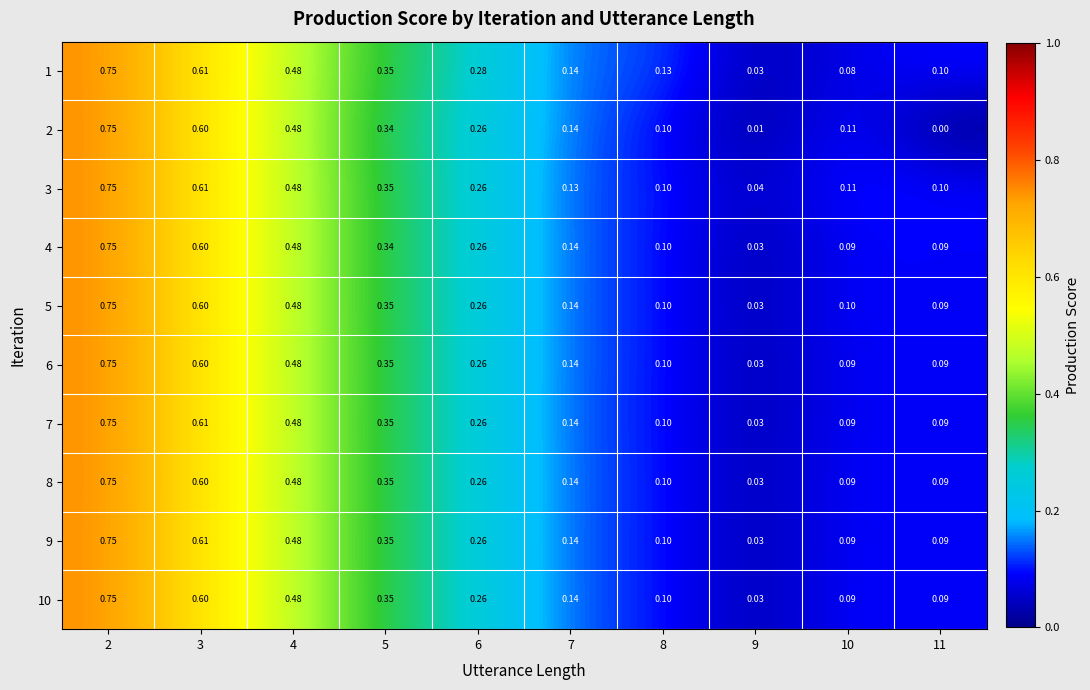

Is the value of 1 at 5 greater than the value of 6 at 9?

Yes